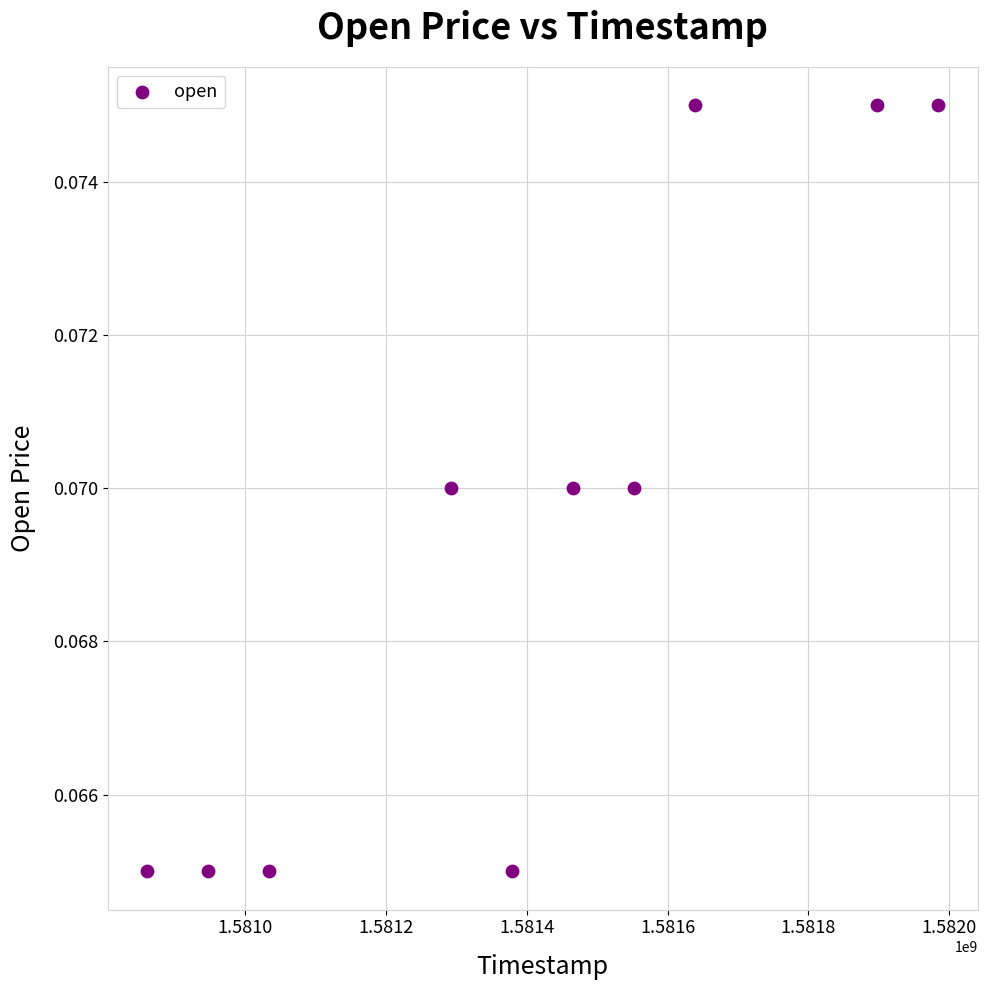

What is the range of X values (max minus min)?

1123200.0